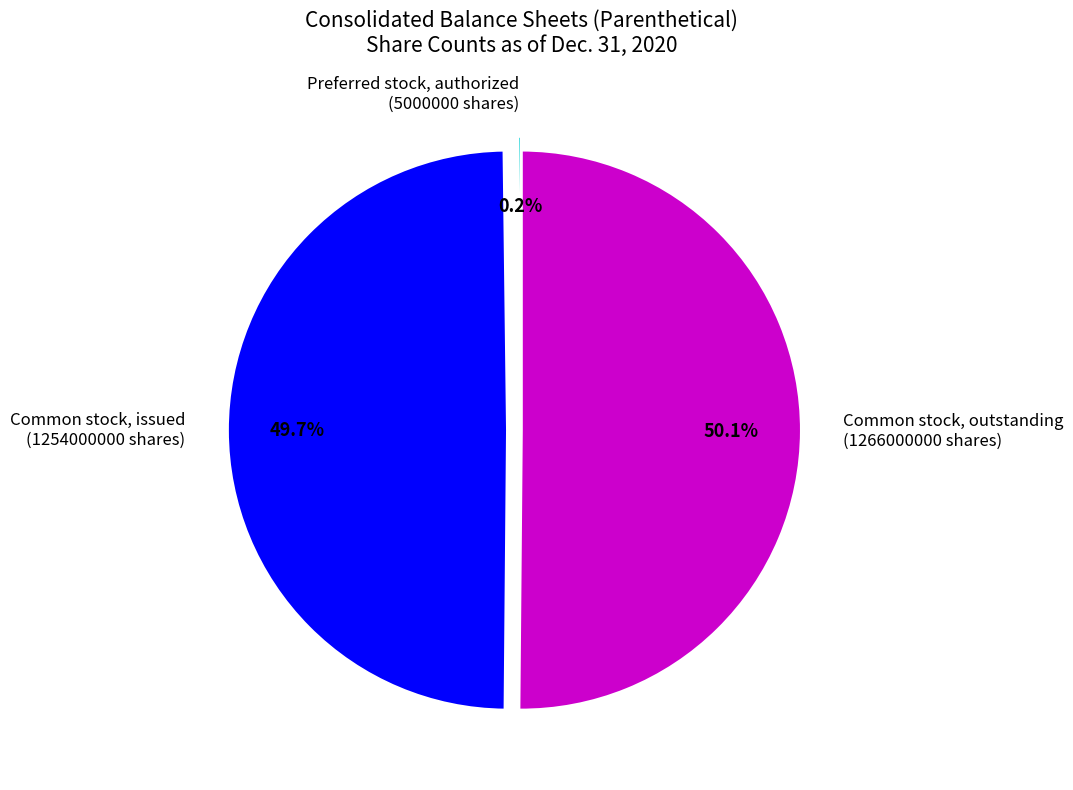

Which slice represents more than half of the pie?

Common stock, outstanding (1266000000 shares)